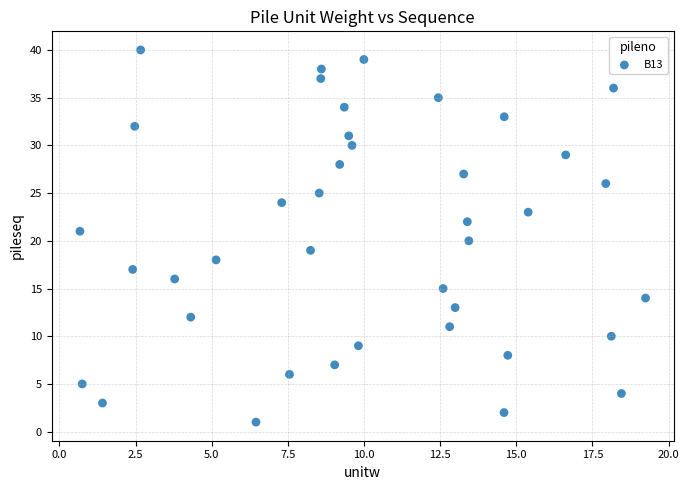

What is the range of Y values (max minus min)?

39